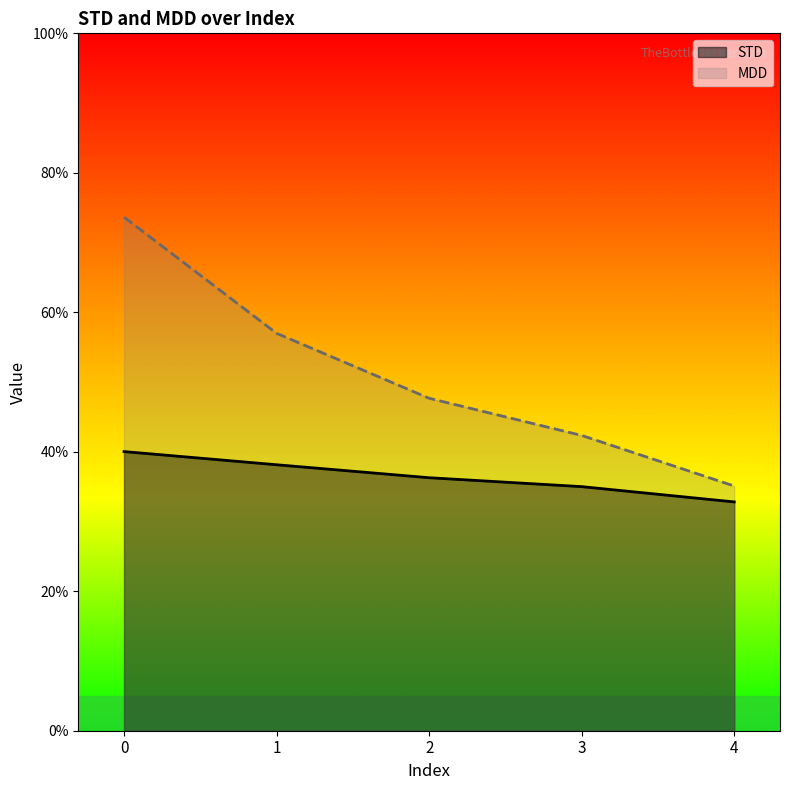

What is the value of the STD point at the 2nd from the left?

0.4